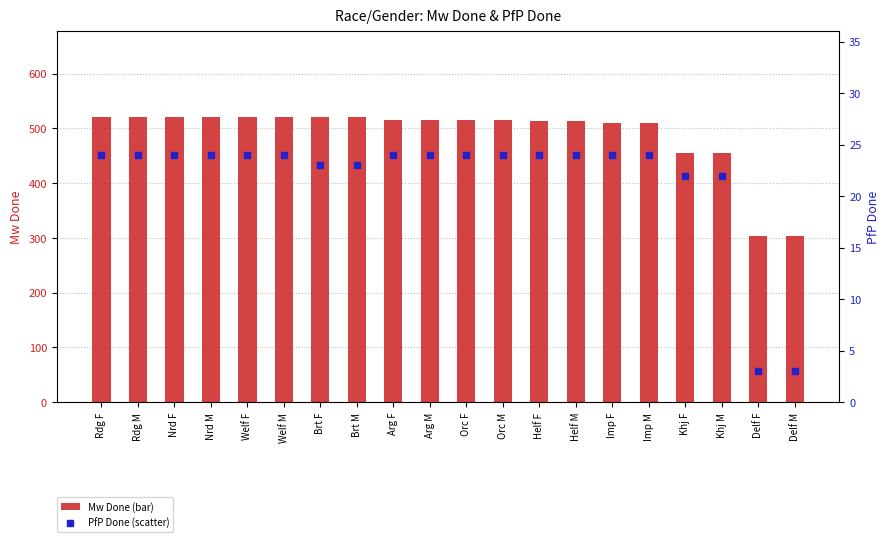

At which category is the sum across all series the highest?

Rdg F